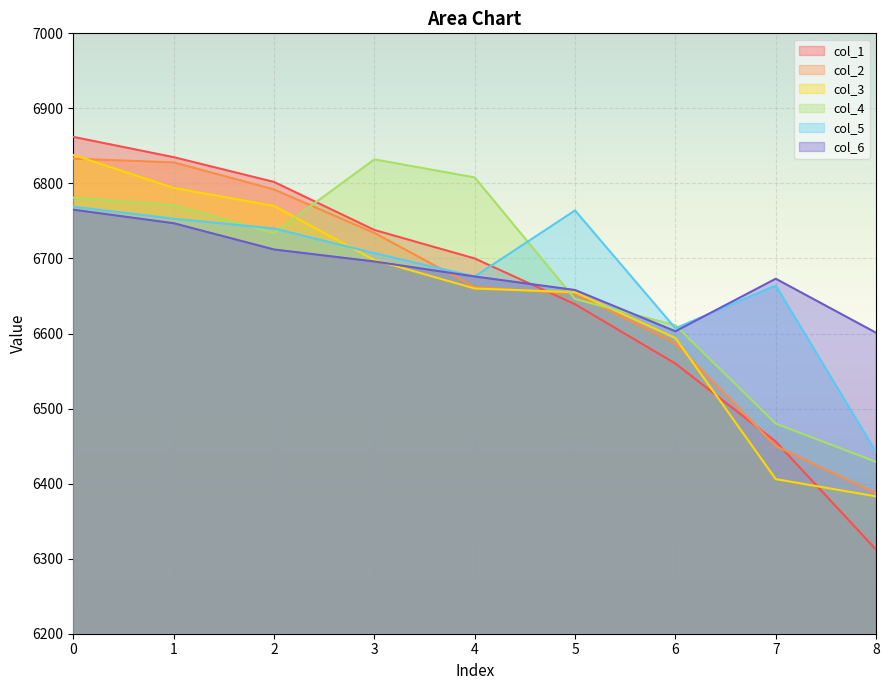

Reading left to right, transcribe all the data shown in this chart.

col_1: 6862	6835	6802	6738	6700	6639	6560	6456	6312
col_2: 6833	6828	6792	6734	6662	6653	6587	6450	6387
col_3: 6838	6794	6770	6698	6660	6655	6594	6406	6383
col_4: 6781	6771	6734	6832	6808	6646	6611	6480	6429
col_5: 6769	6753	6740	6707	6676	6764	6607	6664	6442
col_6: 6765	6747	6712	6696	6676	6658	6603	6673	6601